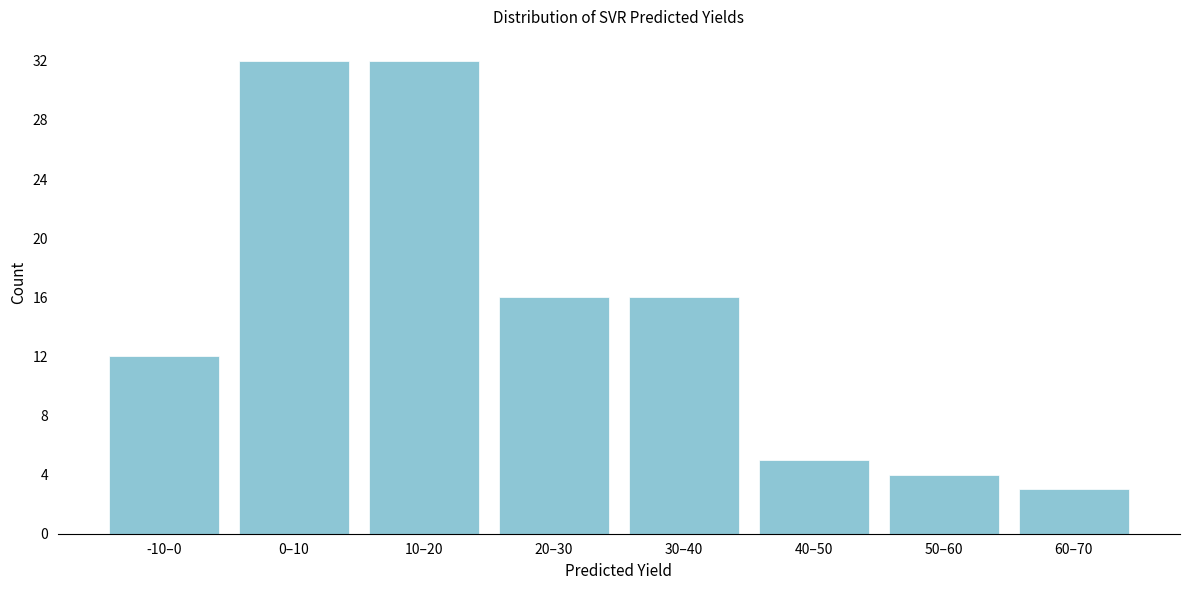

Reading left to right, what are all the values shown in this chart?

12	32	32	16	16	5	4	3